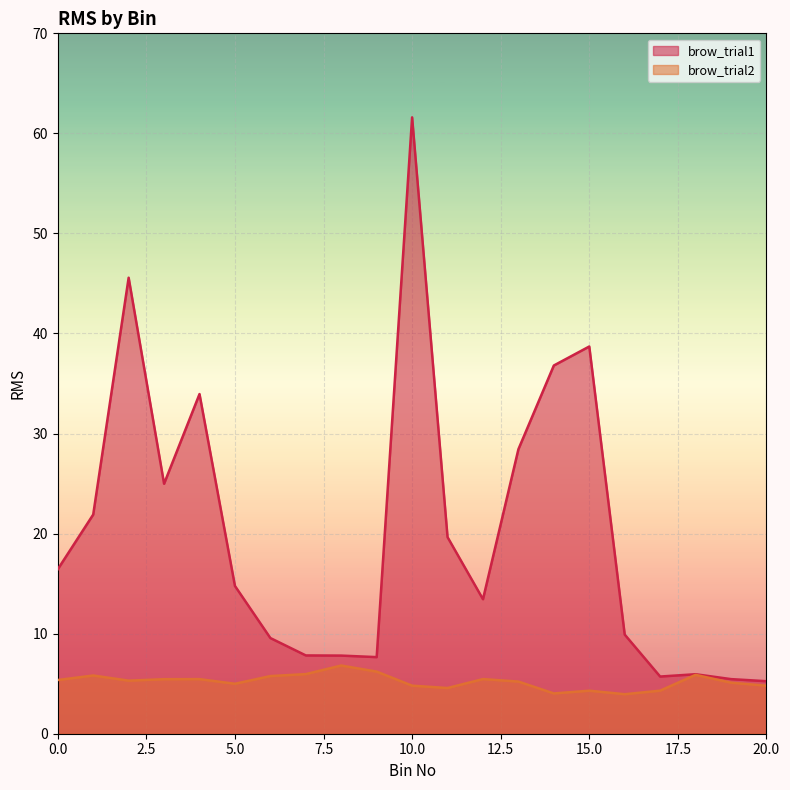

True or false: brow_trial1 and brow_trial2 cross at least once.

False